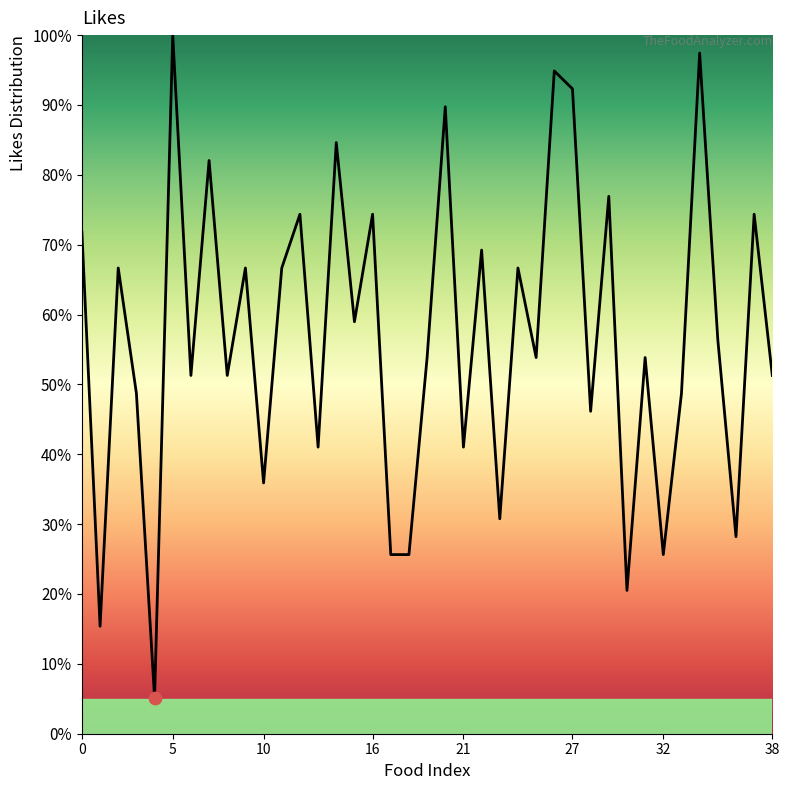

What is the minimum value shown in the chart?

5.1